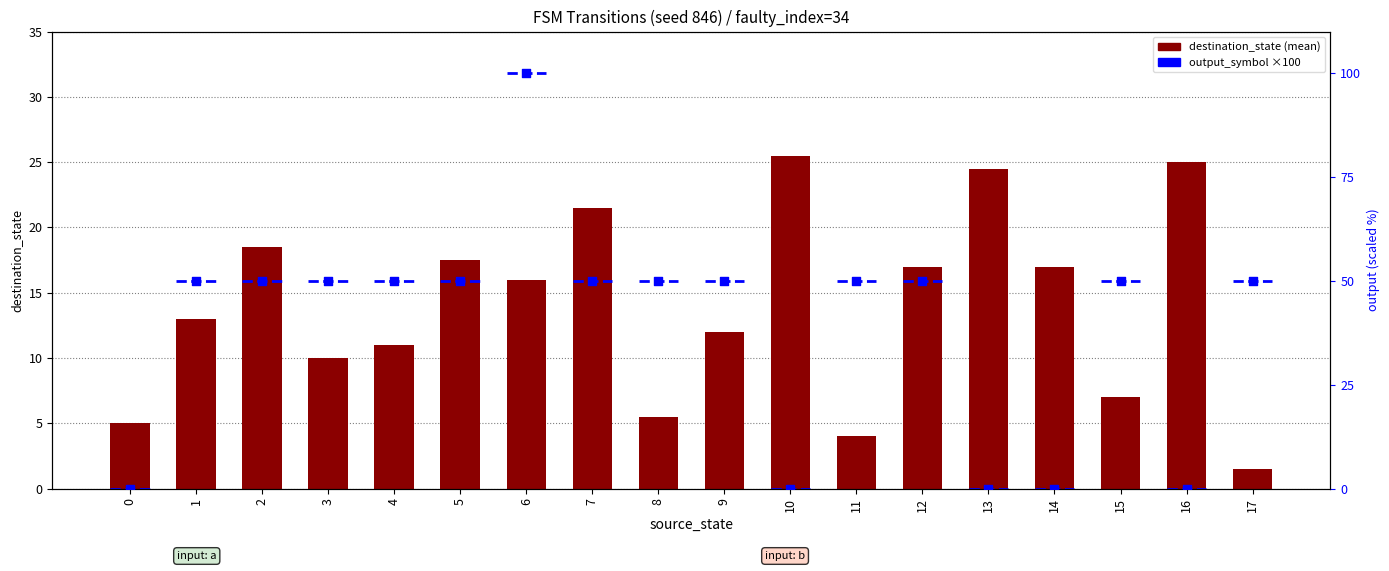

Is the value of output_symbol (scaled) at 9 greater than the value of destination_state at 11?

Yes